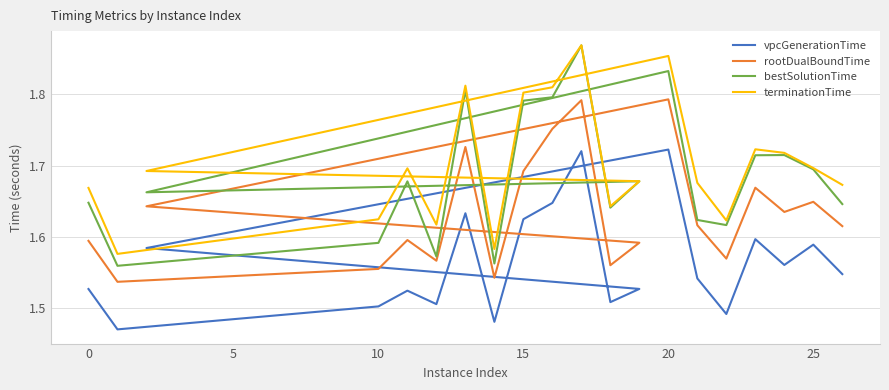

What is the minimum value for rootDualBoundTime?

1.5